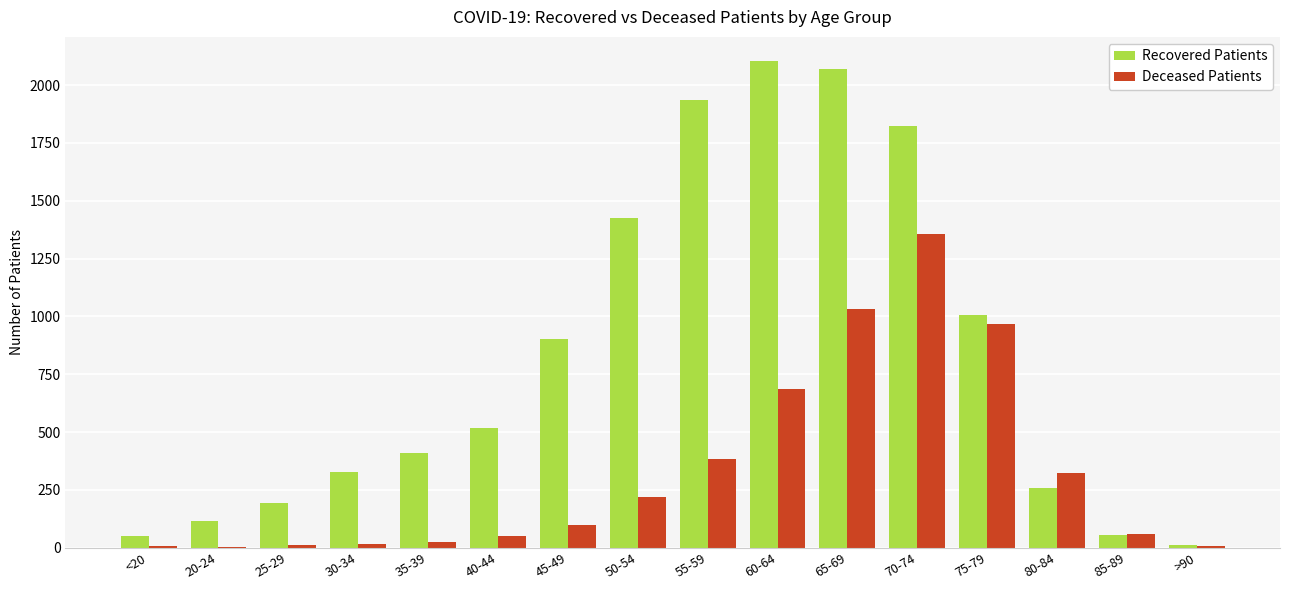

Where is Recovered Patients nearest to the value 1058?

75-79